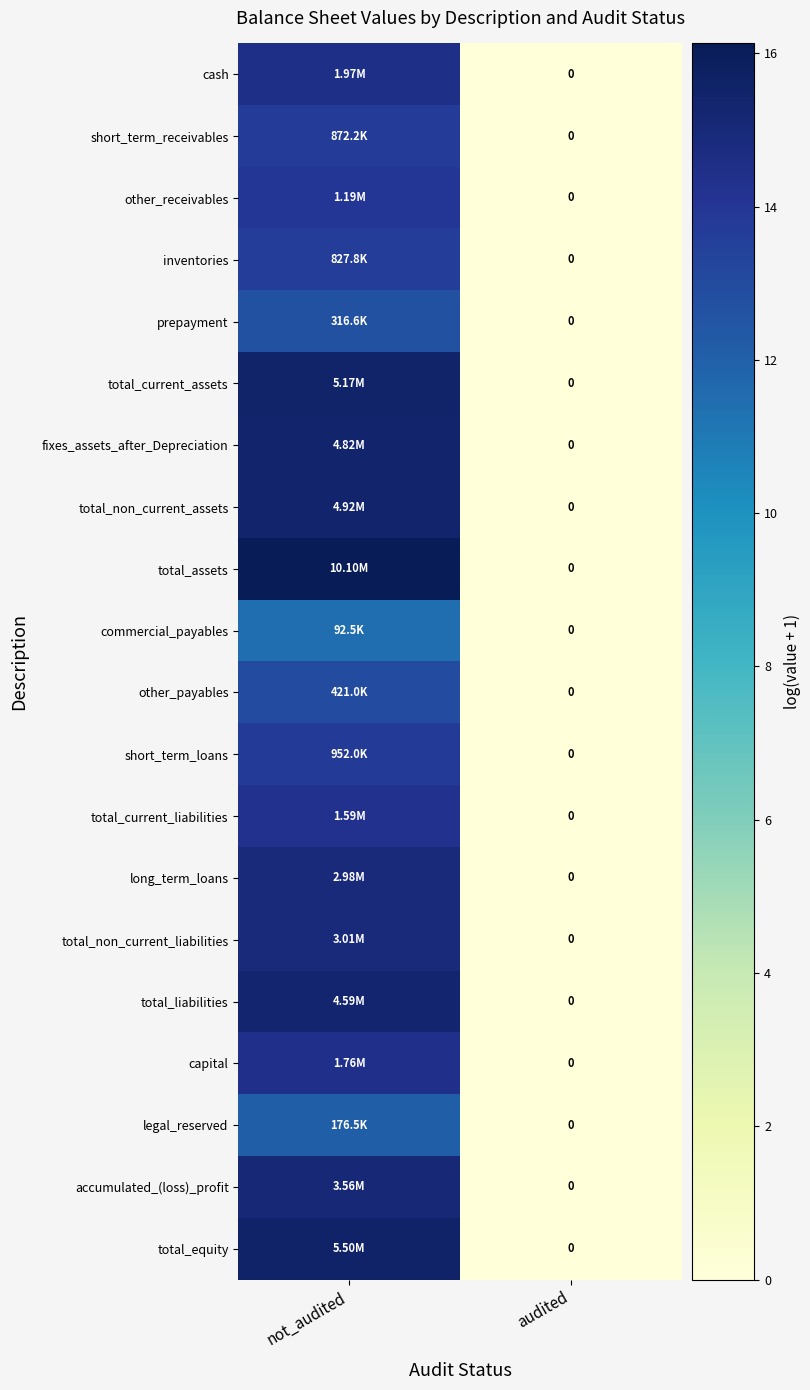

Which series has the largest total across all categories?

total_assets